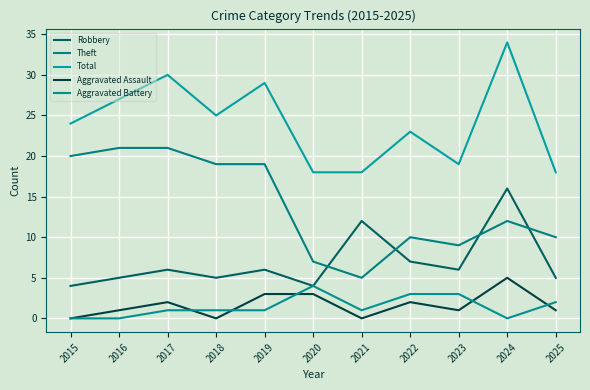

True or false: Total and Aggravated Battery cross at least once.

False